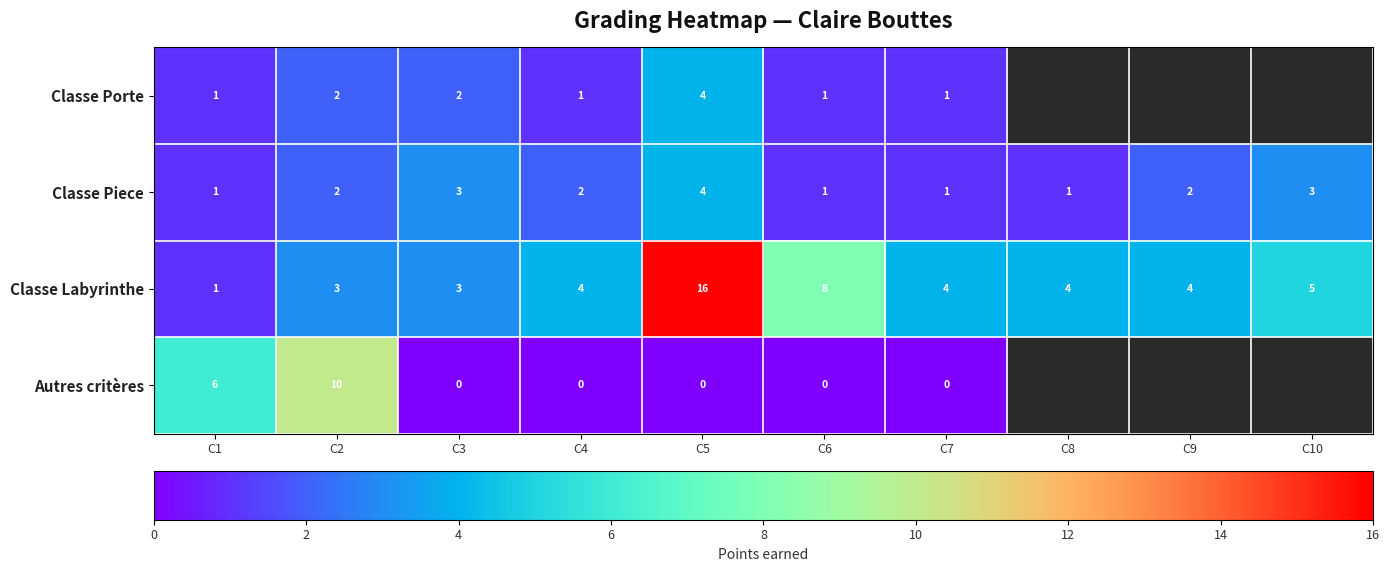

What is the approximate value of Classe Labyrinthe at C3?

3